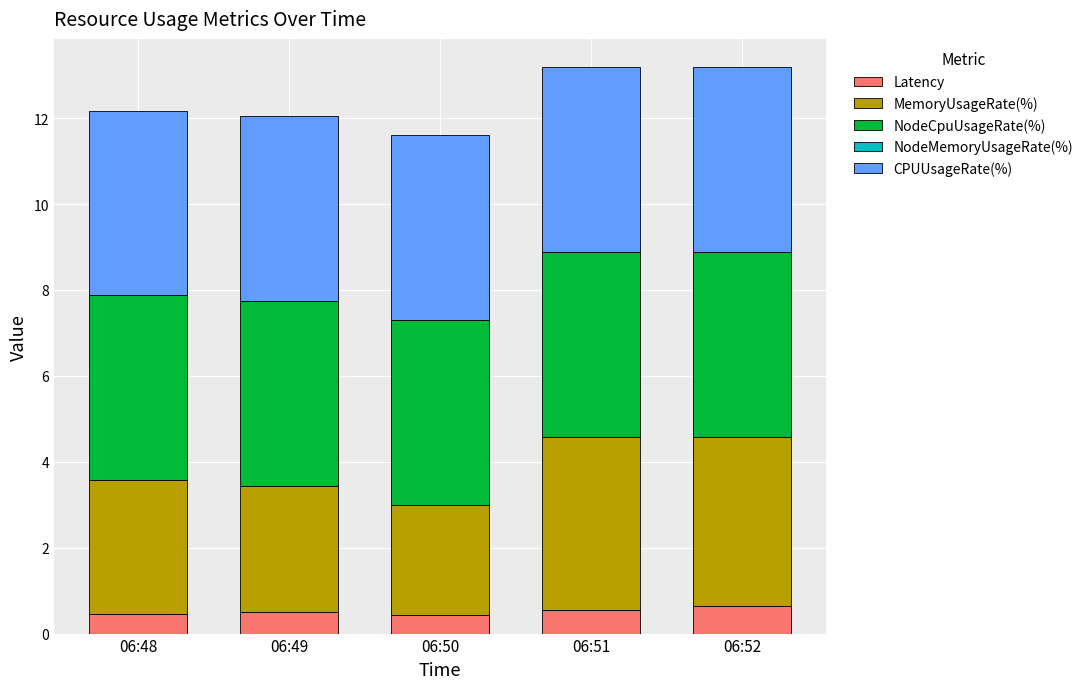

What is the sum of all Latency values?

2.6